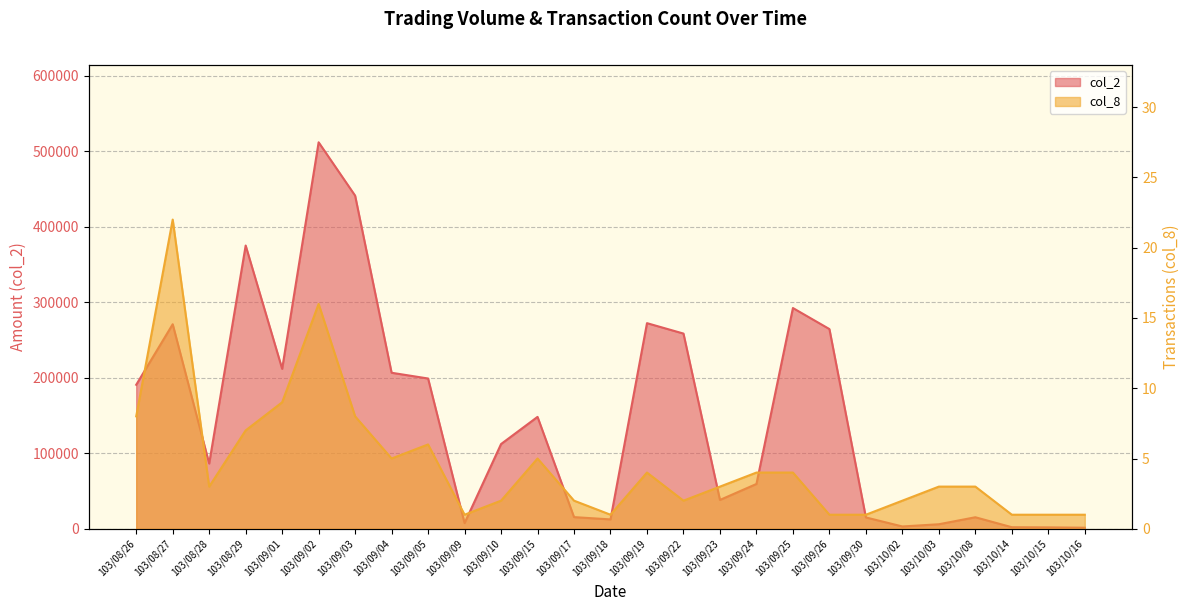

How many interior local peaks does the col_2 series have?

7